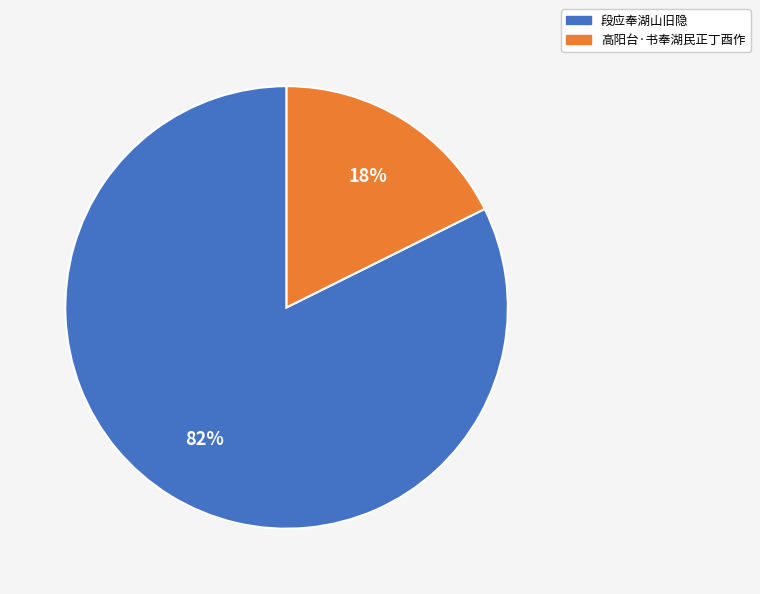

Rank the categories by value from highest to lowest.

段应奉湖山旧隐, 高阳台·书奉湖民正丁酉作